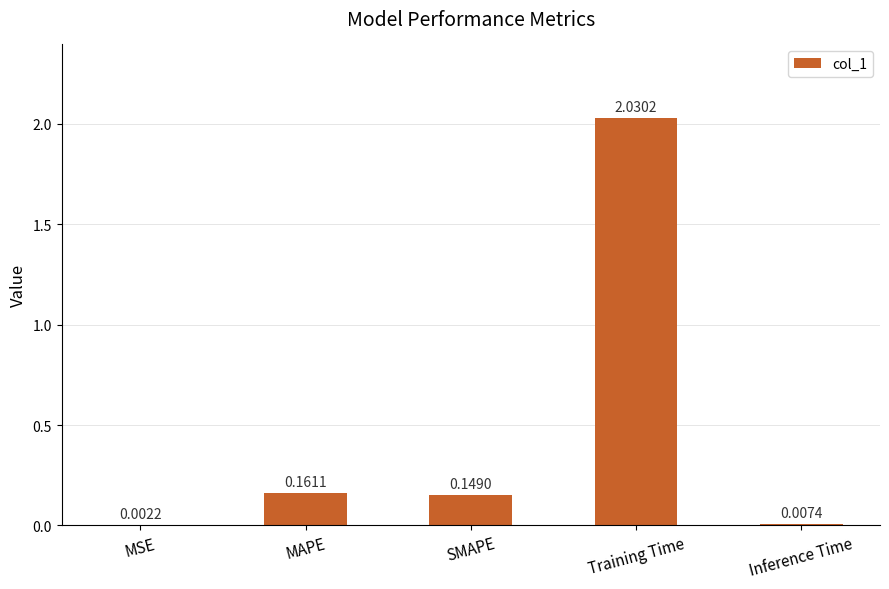

At which label is the value closest to 1?

MAPE